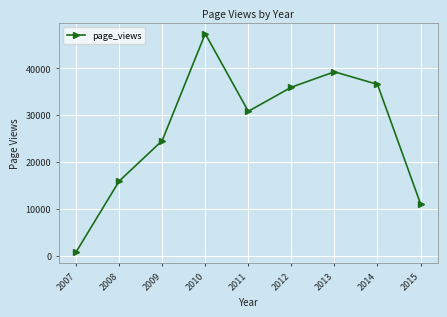

What is the maximum value shown in the chart?

47390